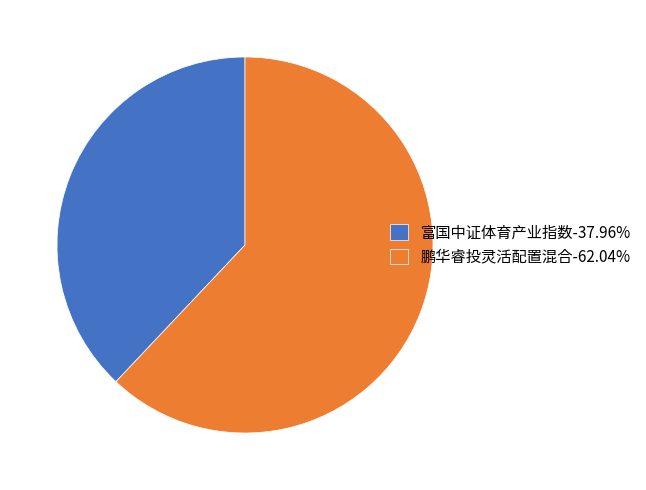

Which slice is the largest?

鹏华睿投灵活配置混合